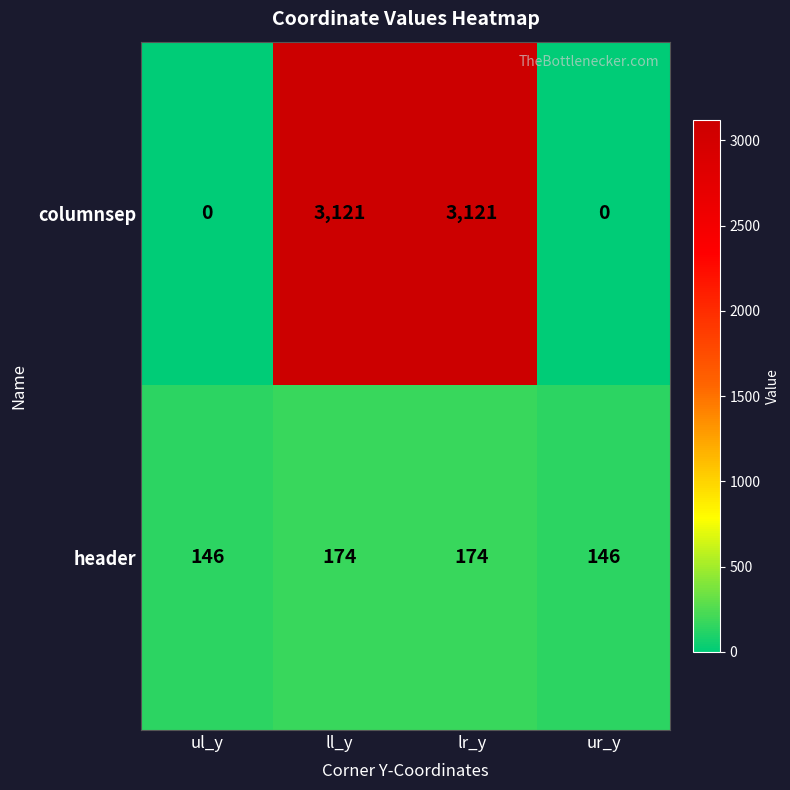

Reading left to right, list all the values displayed in this chart.

columnsep: ul_y=0	ll_y=3121	lr_y=3121	ur_y=0
header: ul_y=146	ll_y=174	lr_y=174	ur_y=146